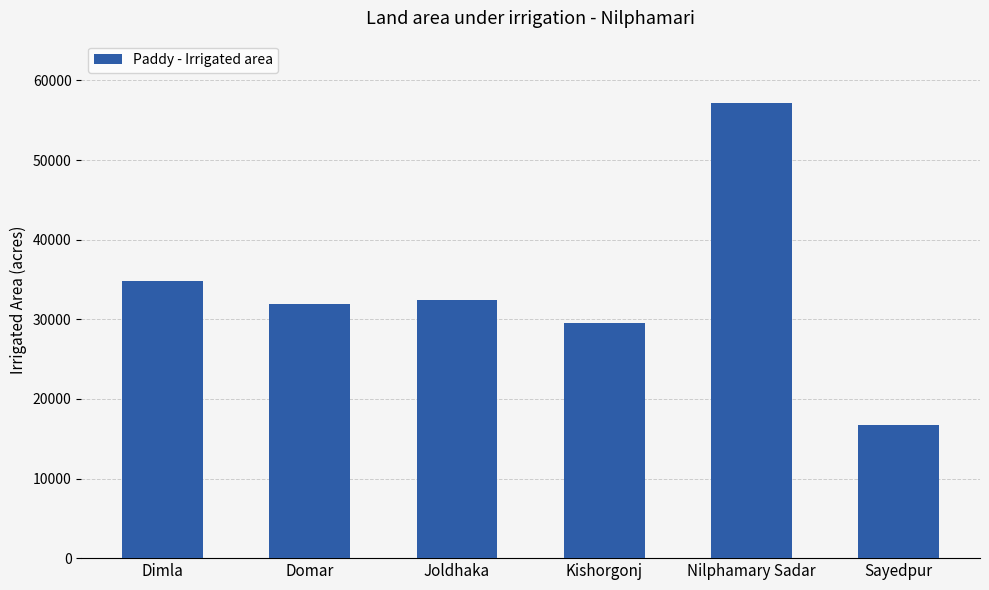

The value at Joldhaka is 6593. True or false?

False